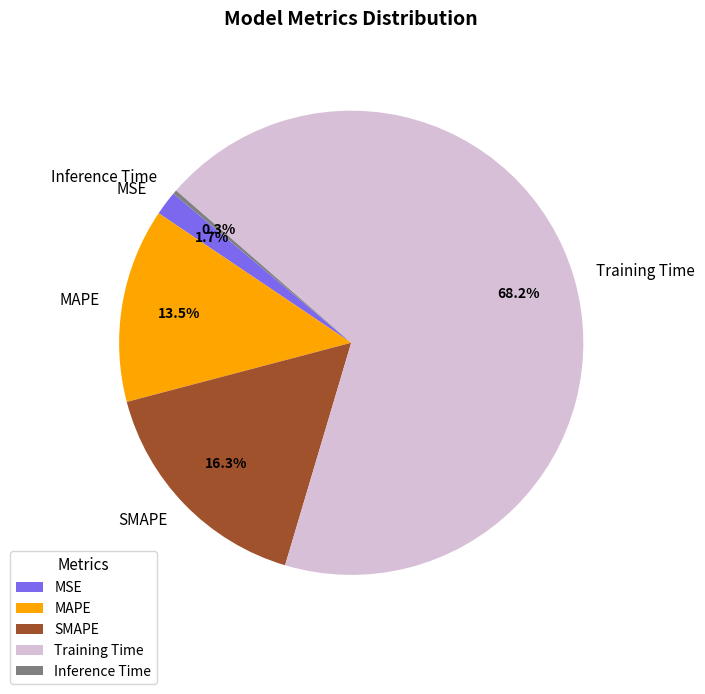

What is the total percentage of Inference Time and MAPE?

13.8%